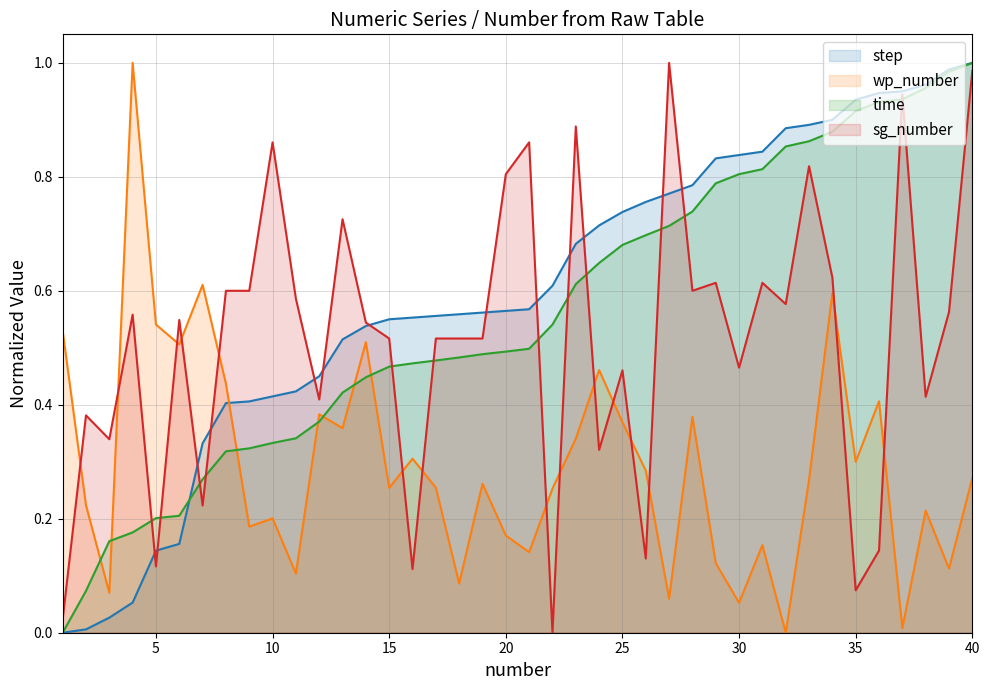

At which category does the chart reach its peak across all series?

40